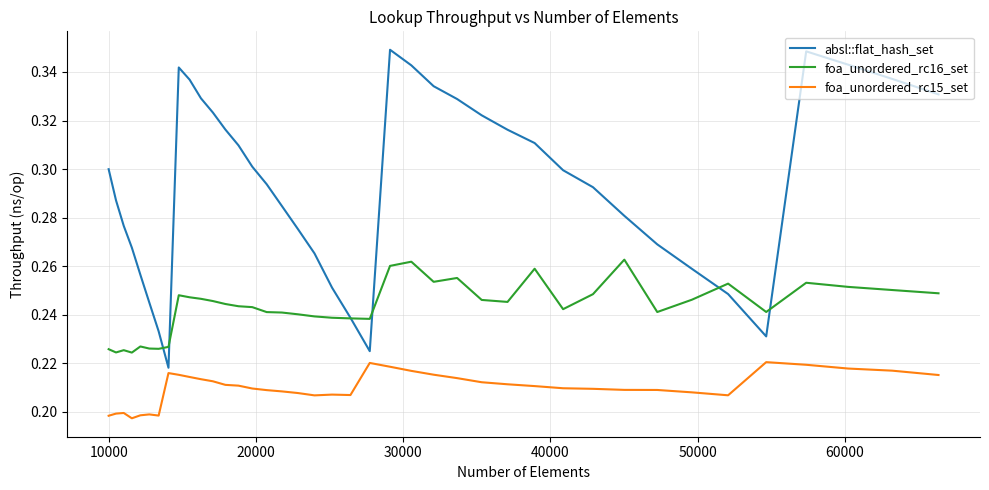

List the series in order of their overall mean, highest first.

absl::flat_hash_set, foa_unordered_rc16_set, foa_unordered_rc15_set